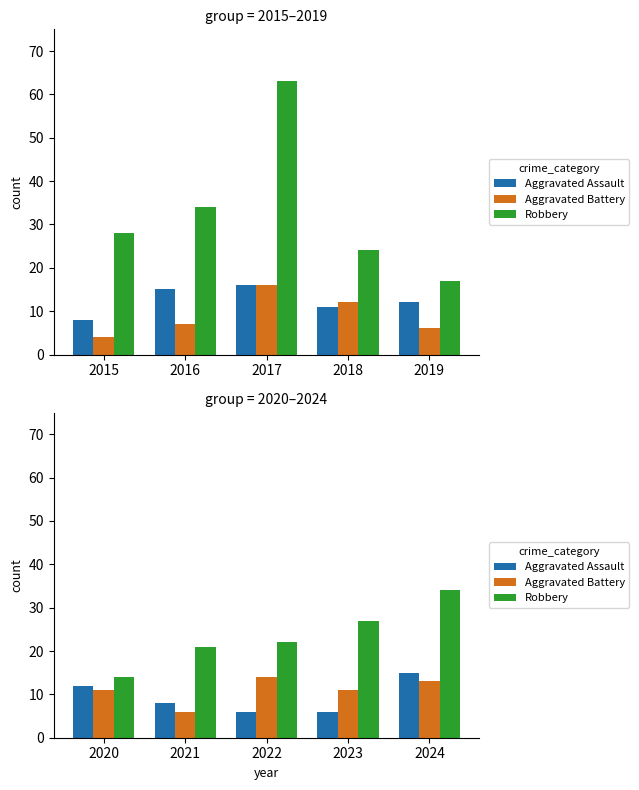

The value of Robbery at 2022 is 15. True or false?

False